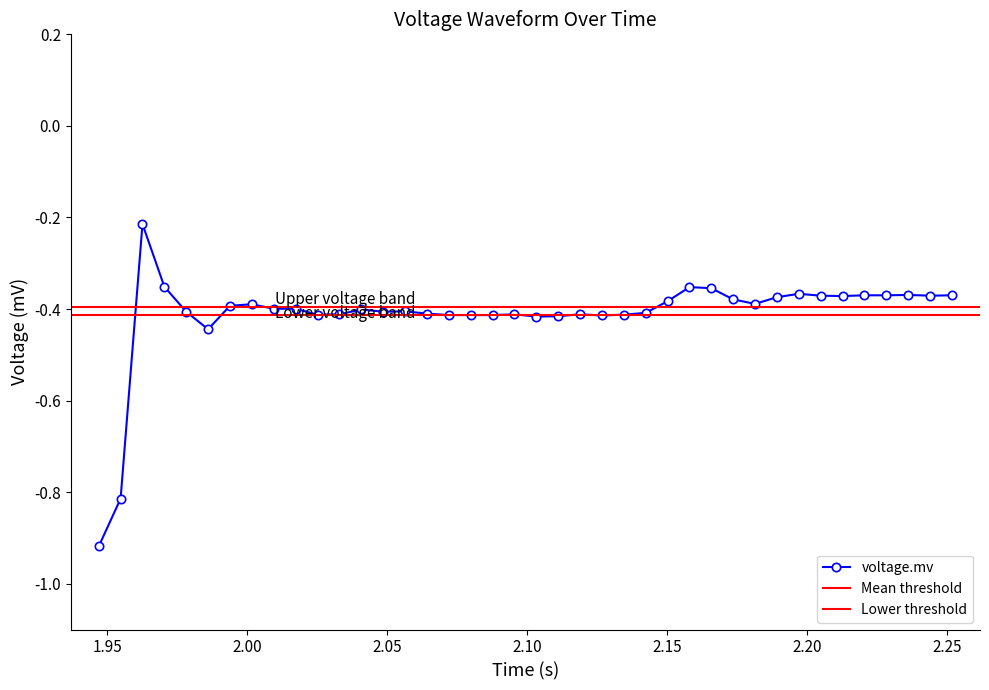

What is the sum of all values?

-16.5